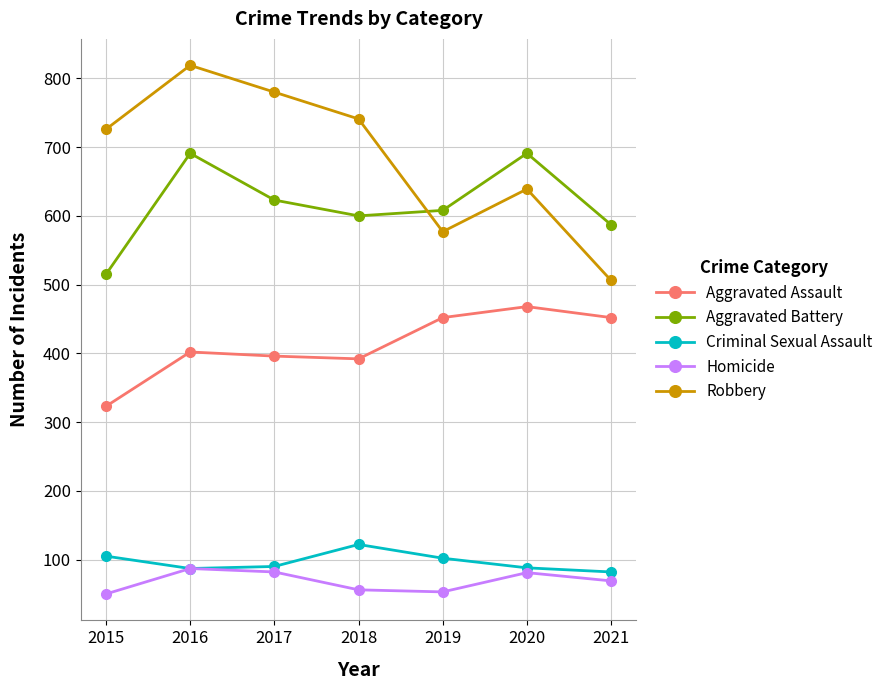

Where is Aggravated Battery nearest to the value 603?

2018